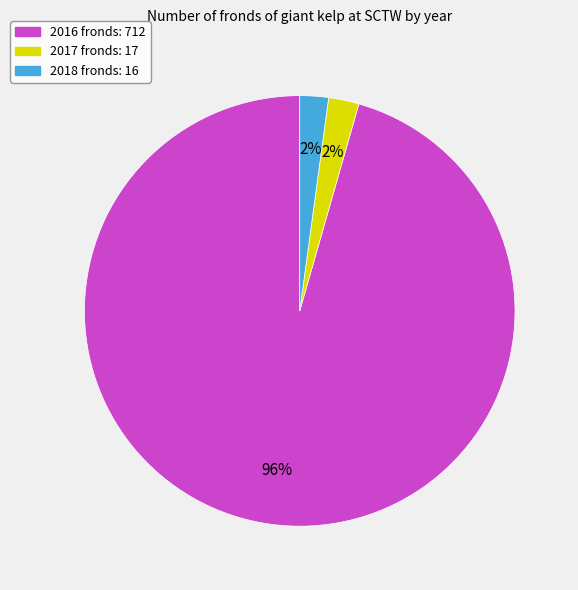

How many segments does this pie chart have?

3